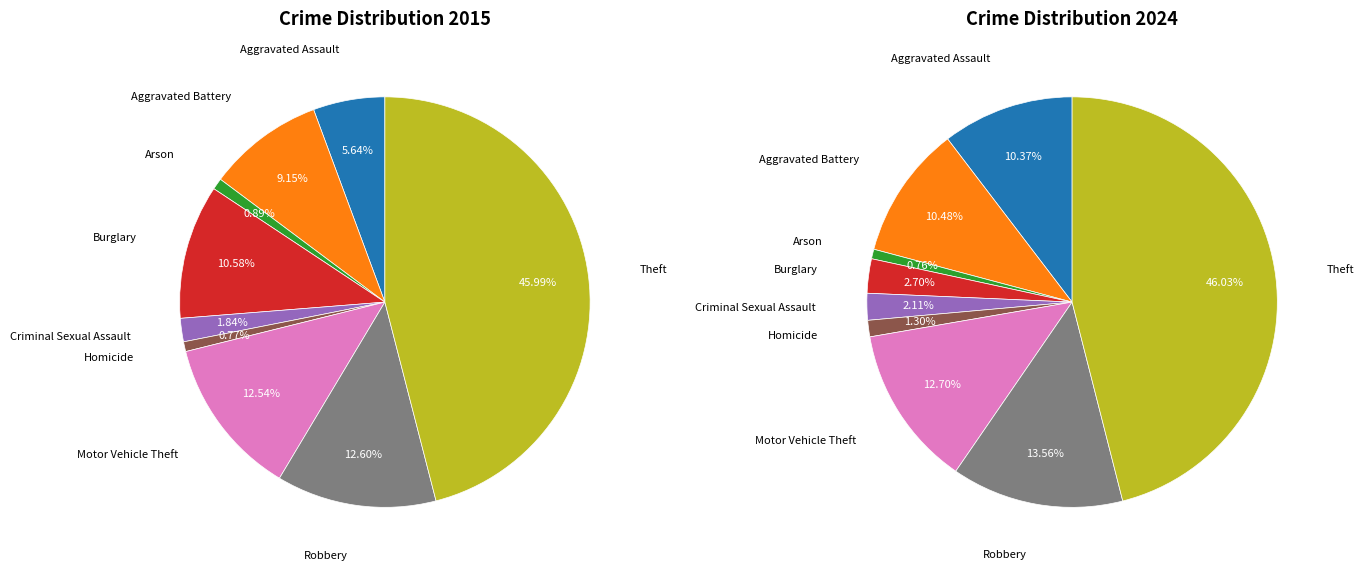

The 2 slice represents 11% of the pie. True or false?

False